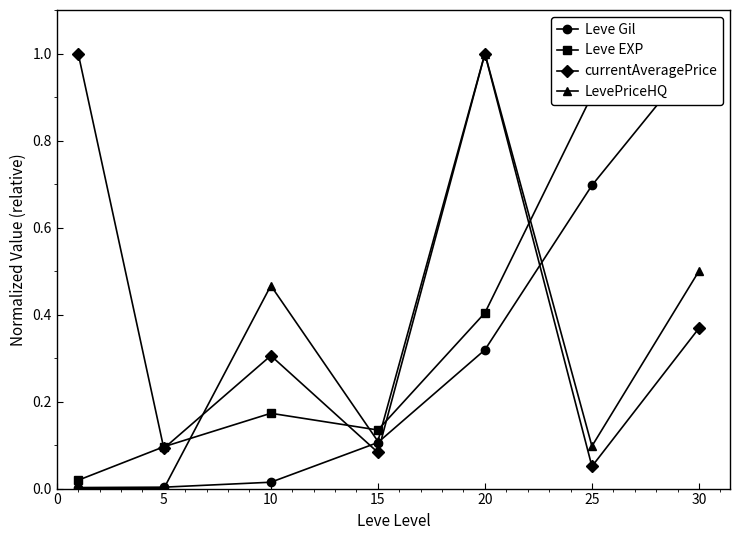

What is the difference between the maximum and minimum values in the Leve Gil series?

1.0